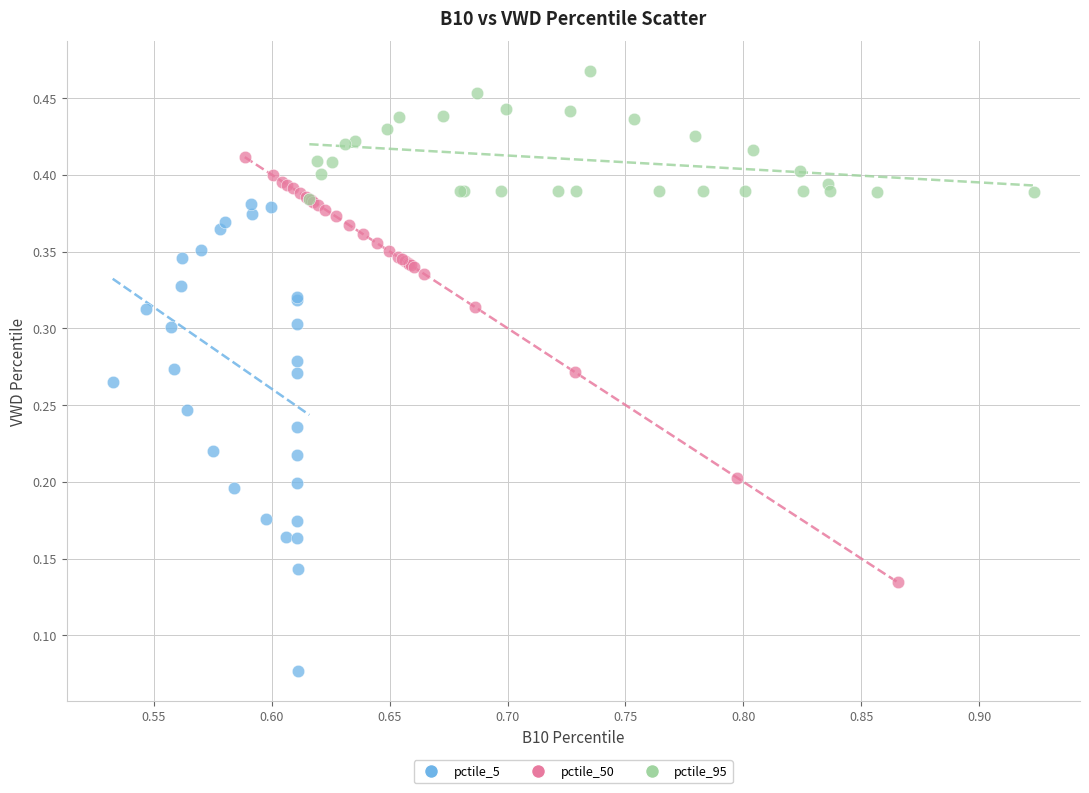

Which series has the largest Y range (max minus min)?

pctile_5